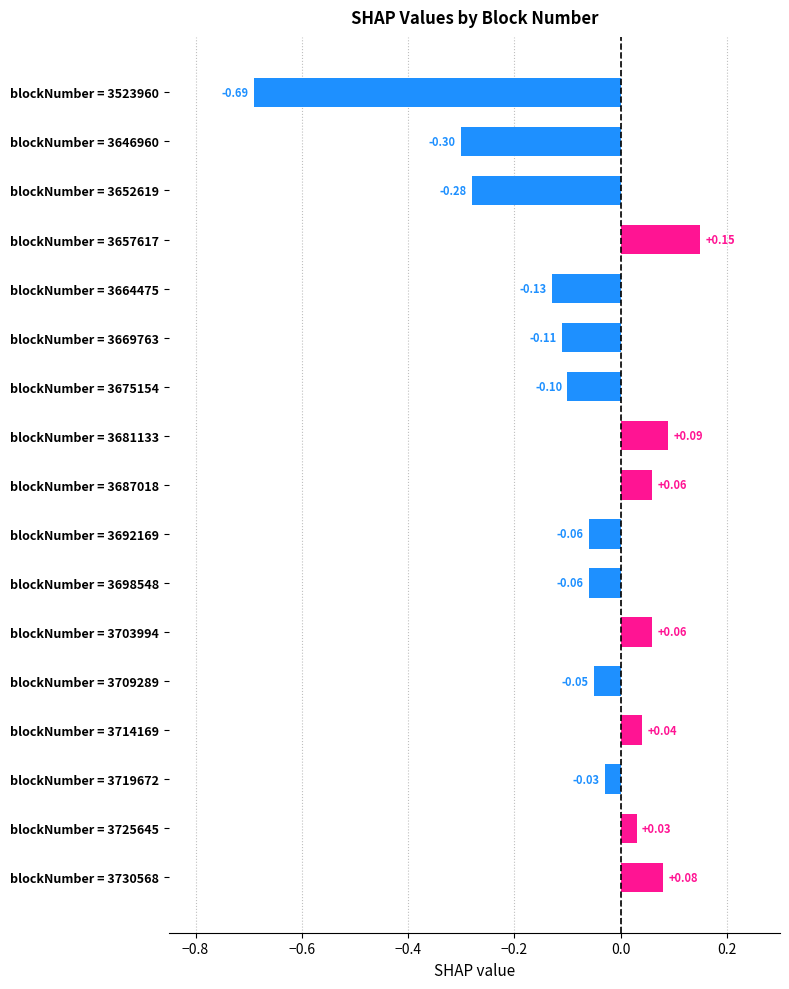

Which label corresponds to the largest value in the chart?

blockNumber = 3657617